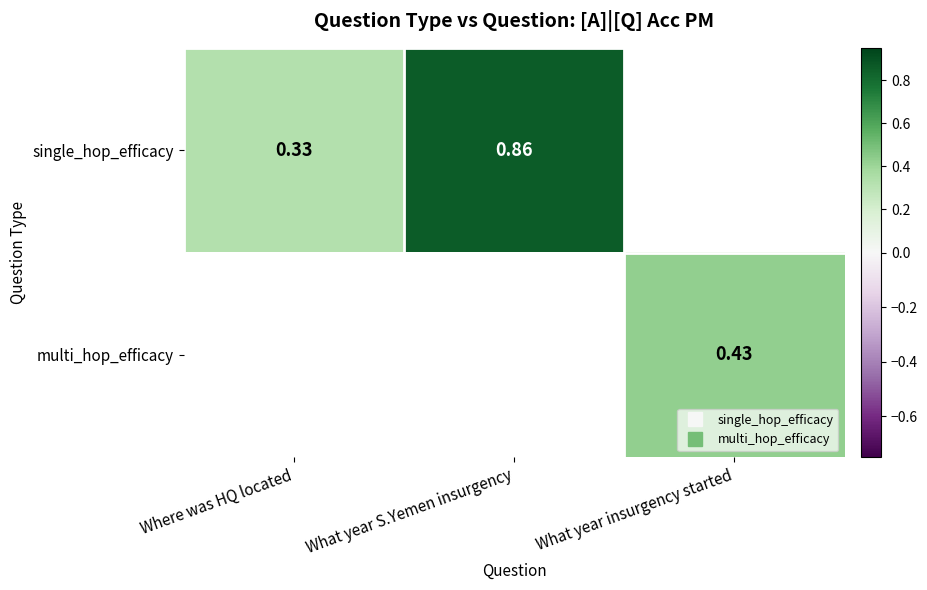

What is the approximate value of single_hop_efficacy at What year S.Yemen insurgency?

0.9